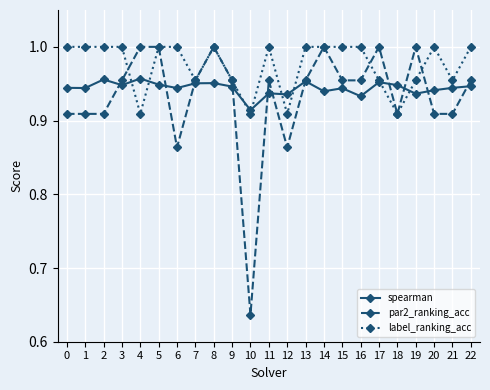

Which category has the lowest value across all series?

10